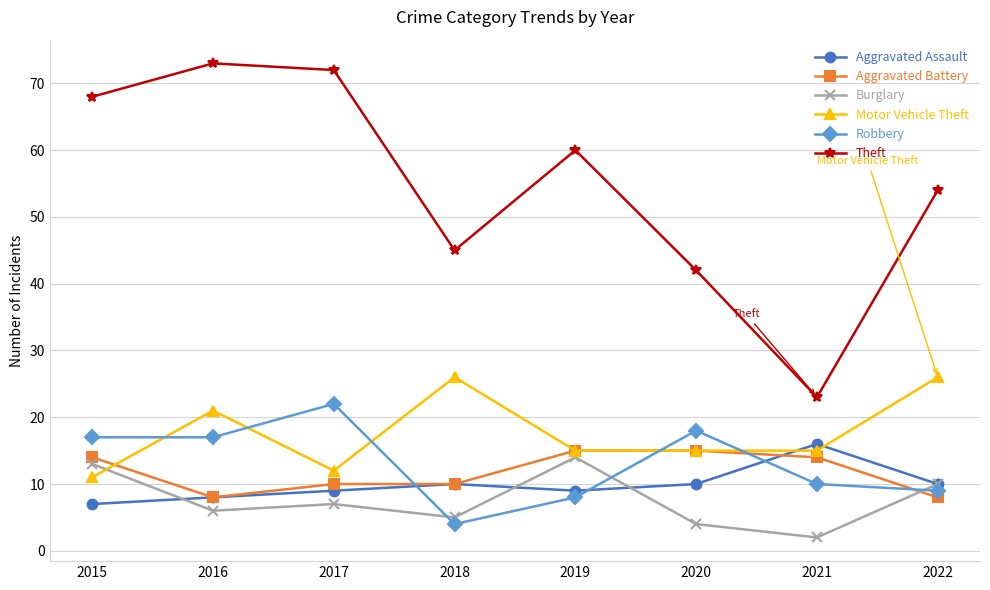

Is this an area chart (filled region under the line)?

No